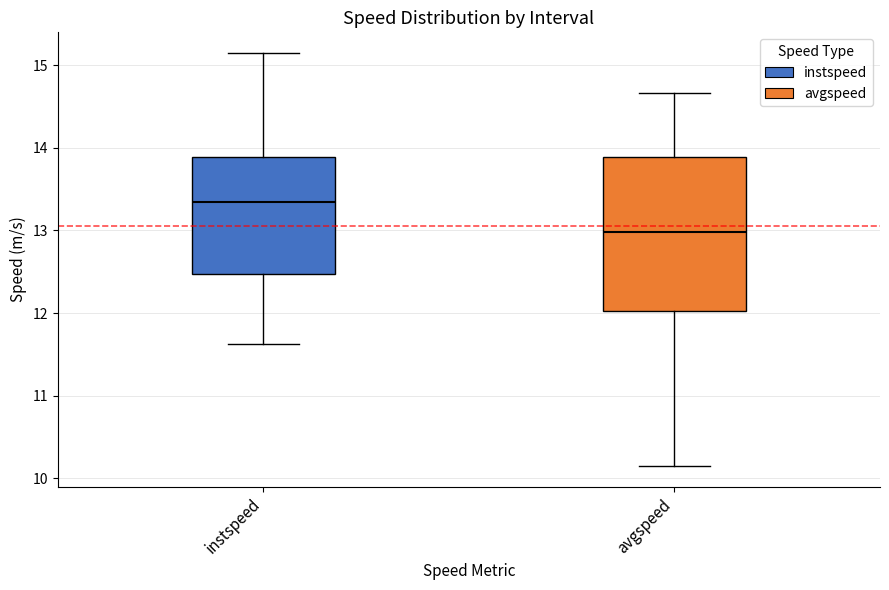

Which box's median line is the highest?

instspeed